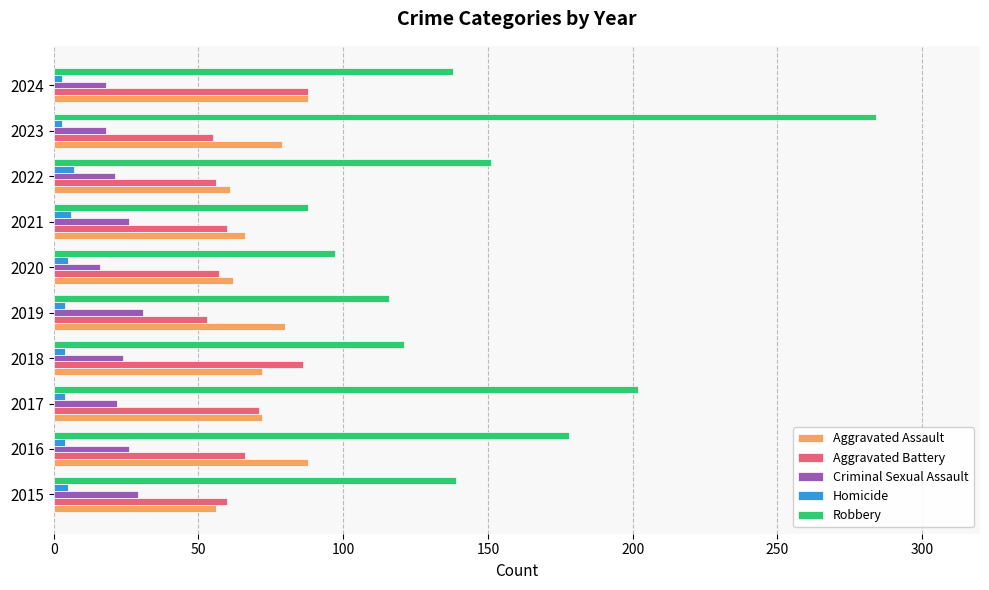

Which series has the largest range (max minus min)?

Robbery